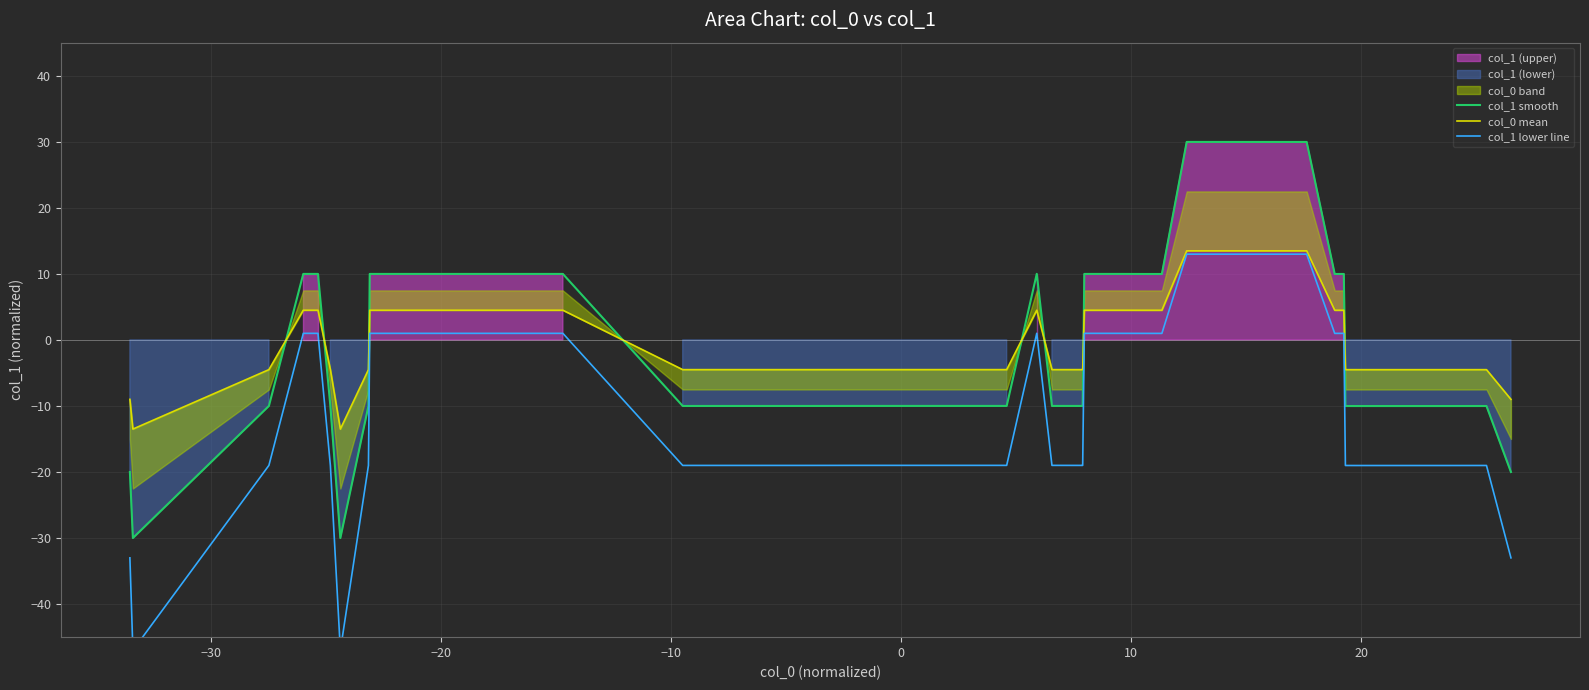

True or false: col_1 smooth has more than 2 interior local peaks.

True